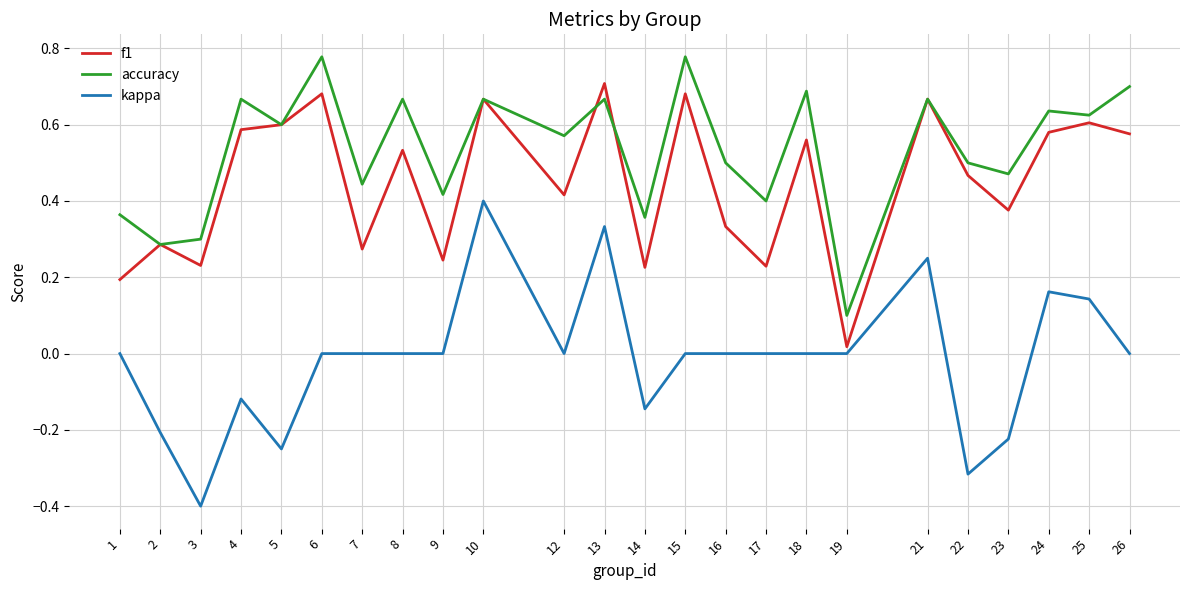

At which label does kappa reach its peak?

10